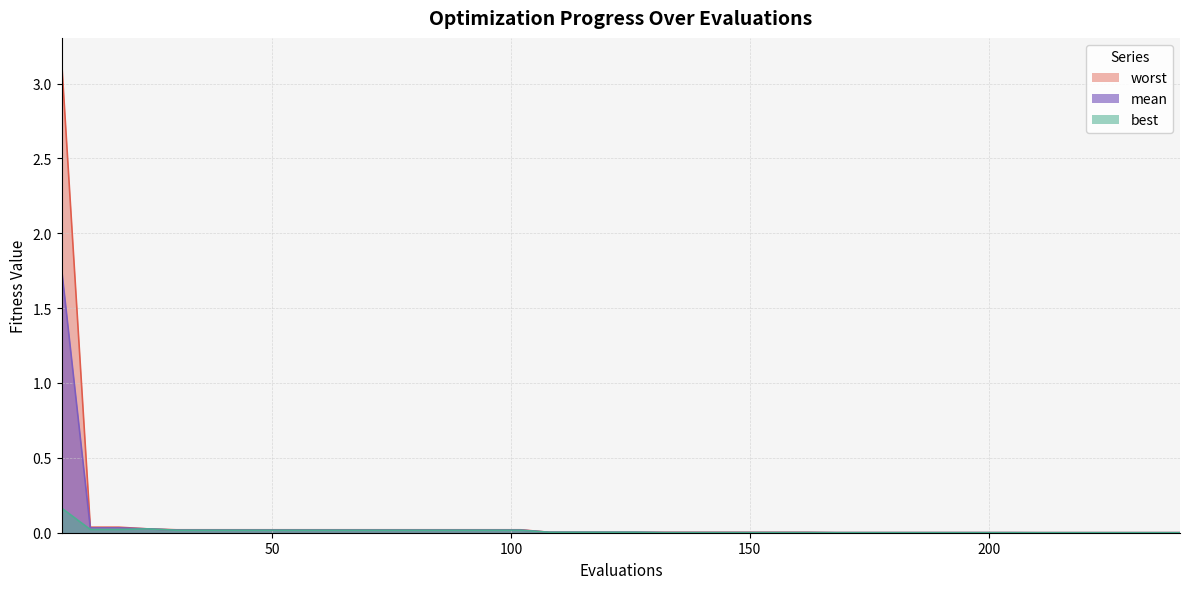

At which label does mean reach its peak?

6